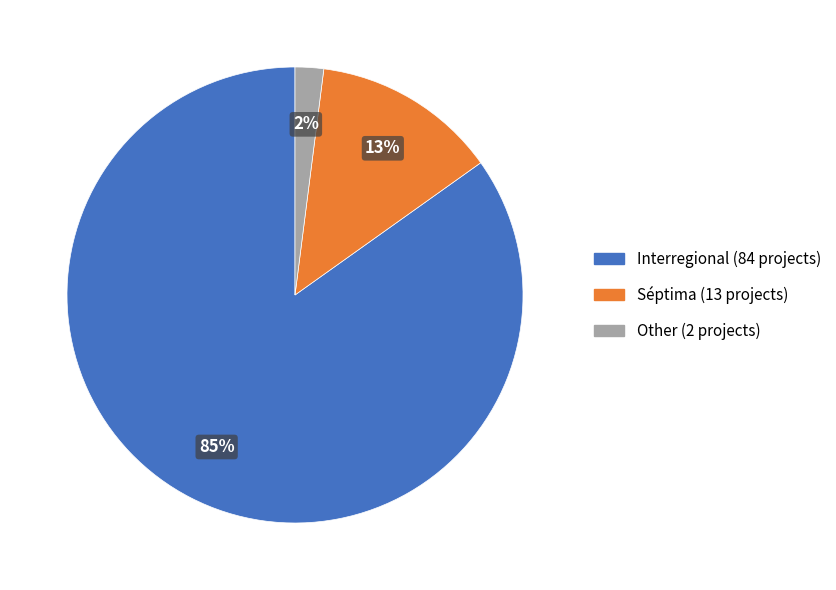

Is the sum of Interregional and Other greater than half?

Yes